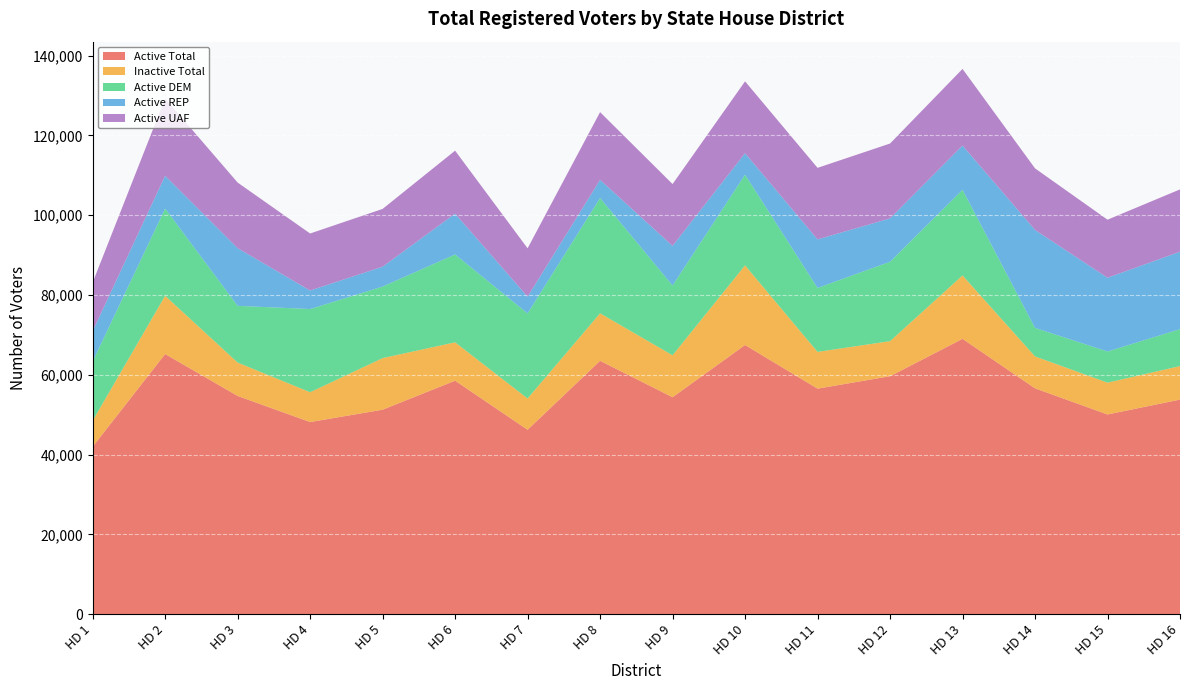

Reading left to right, list all the values displayed in this chart.

Active Total: HD 1=41958	HD 2=65196	HD 3=54685	HD 4=48145	HD 5=51238	HD 6=58509	HD 7=46210	HD 8=63499	HD 9=54367	HD 10=67459	HD 11=56515	HD 12=59631	HD 13=68996	HD 14=56594	HD 15=50045	HD 16=53771
Inactive Total: HD 1=6518	HD 2=14602	HD 3=8374	HD 4=7475	HD 5=12936	HD 6=9621	HD 7=7841	HD 8=11904	HD 9=10513	HD 10=19959	HD 11=9218	HD 12=8788	HD 13=15892	HD 14=8007	HD 15=7977	HD 16=8398
Active DEM: HD 1=14843	HD 2=21858	HD 3=14219	HD 4=20849	HD 5=17931	HD 6=22025	HD 7=21324	HD 8=28899	HD 9=17493	HD 10=22729	HD 11=16025	HD 12=19905	HD 13=21468	HD 14=7145	HD 15=7812	HD 16=9257
Active REP: HD 1=7609	HD 2=8218	HD 3=14450	HD 4=4645	HD 5=4977	HD 6=10224	HD 7=4194	HD 8=4548	HD 9=9931	HD 10=5377	HD 11=12166	HD 12=10861	HD 13=11088	HD 14=24554	HD 15=18482	HD 16=19405
Active UAF: HD 1=12190	HD 2=19389	HD 3=16447	HD 4=14291	HD 5=14485	HD 6=15789	HD 7=12123	HD 8=16979	HD 9=15492	HD 10=18016	HD 11=17935	HD 12=18770	HD 13=19209	HD 14=15433	HD 15=14550	HD 16=15628
Grand Total: HD 1=41958	HD 2=65196	HD 3=54685	HD 4=48145	HD 5=51238	HD 6=58509	HD 7=46210	HD 8=63499	HD 9=54367	HD 10=67459	HD 11=56515	HD 12=59631	HD 13=68996	HD 14=56594	HD 15=50045	HD 16=53771